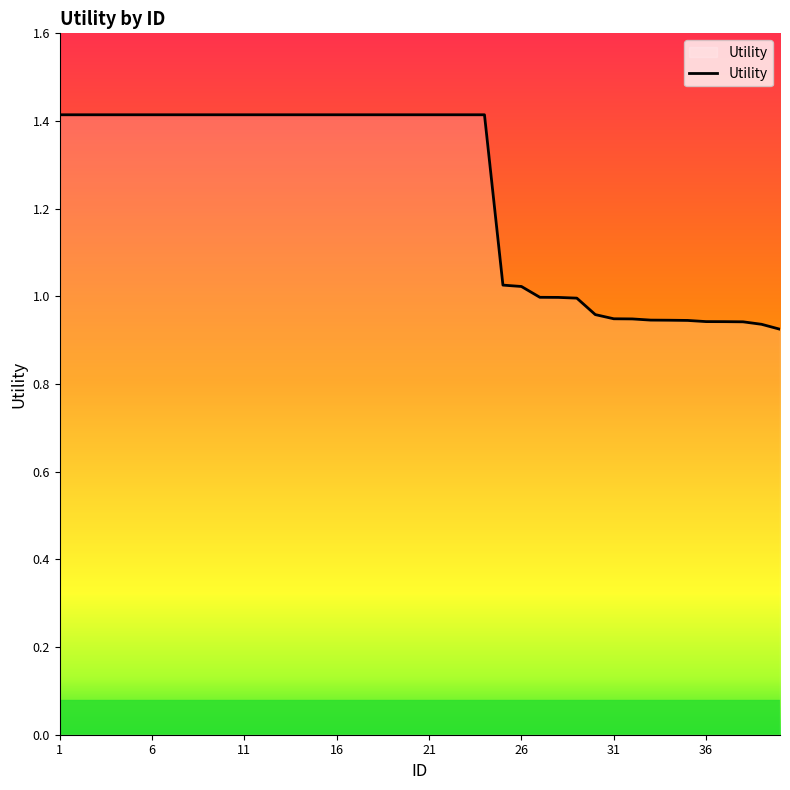

What is the difference between the maximum and minimum values?

0.5